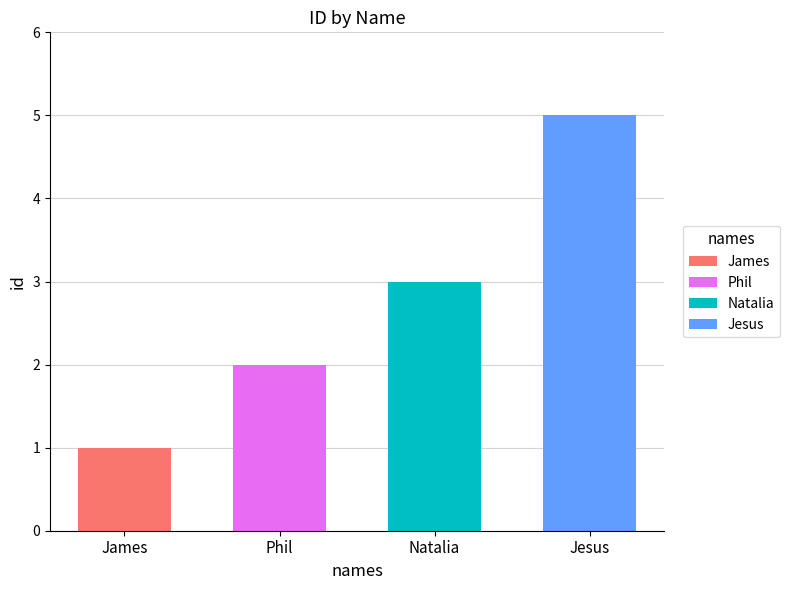

The value at Jesus is 5. True or false?

True